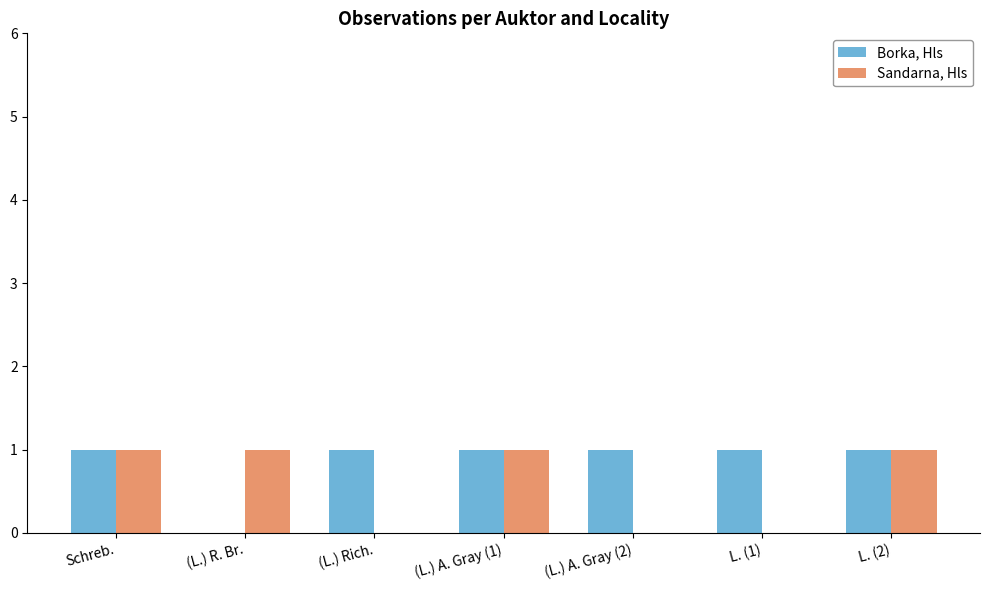

Count the Sandarna, Hls values in the range 0 to 1.

7